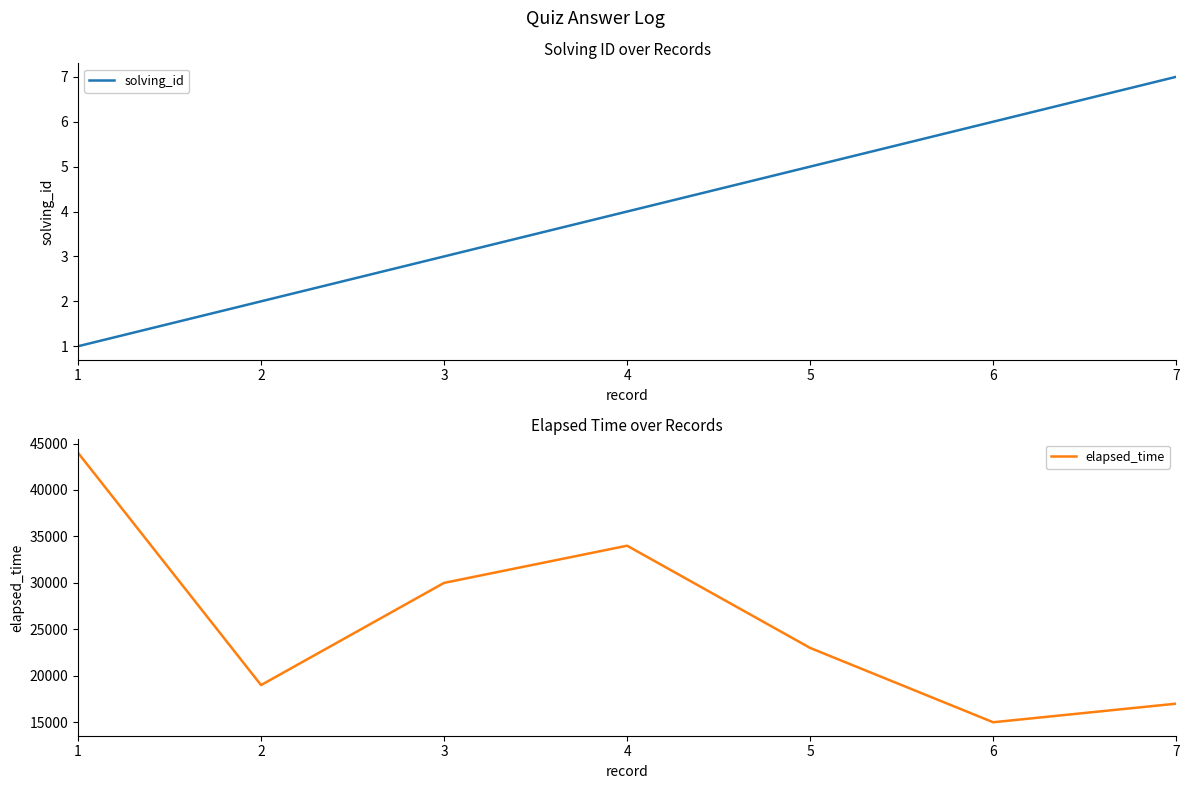

List the series in order of their overall mean, highest first.

elapsed_time, solving_id